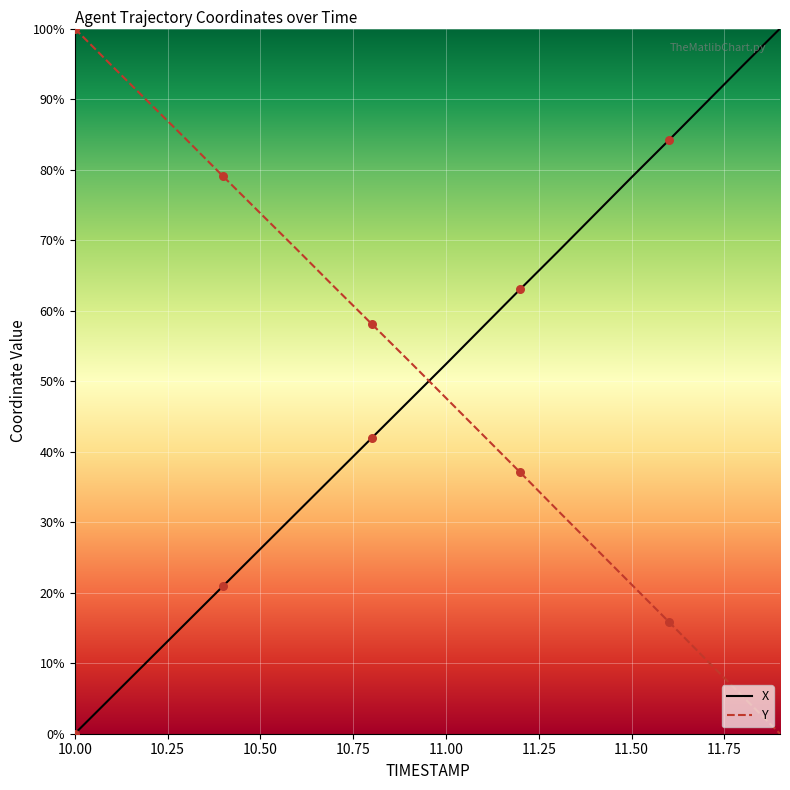

What is the total value across all series at 10.00?

100.0